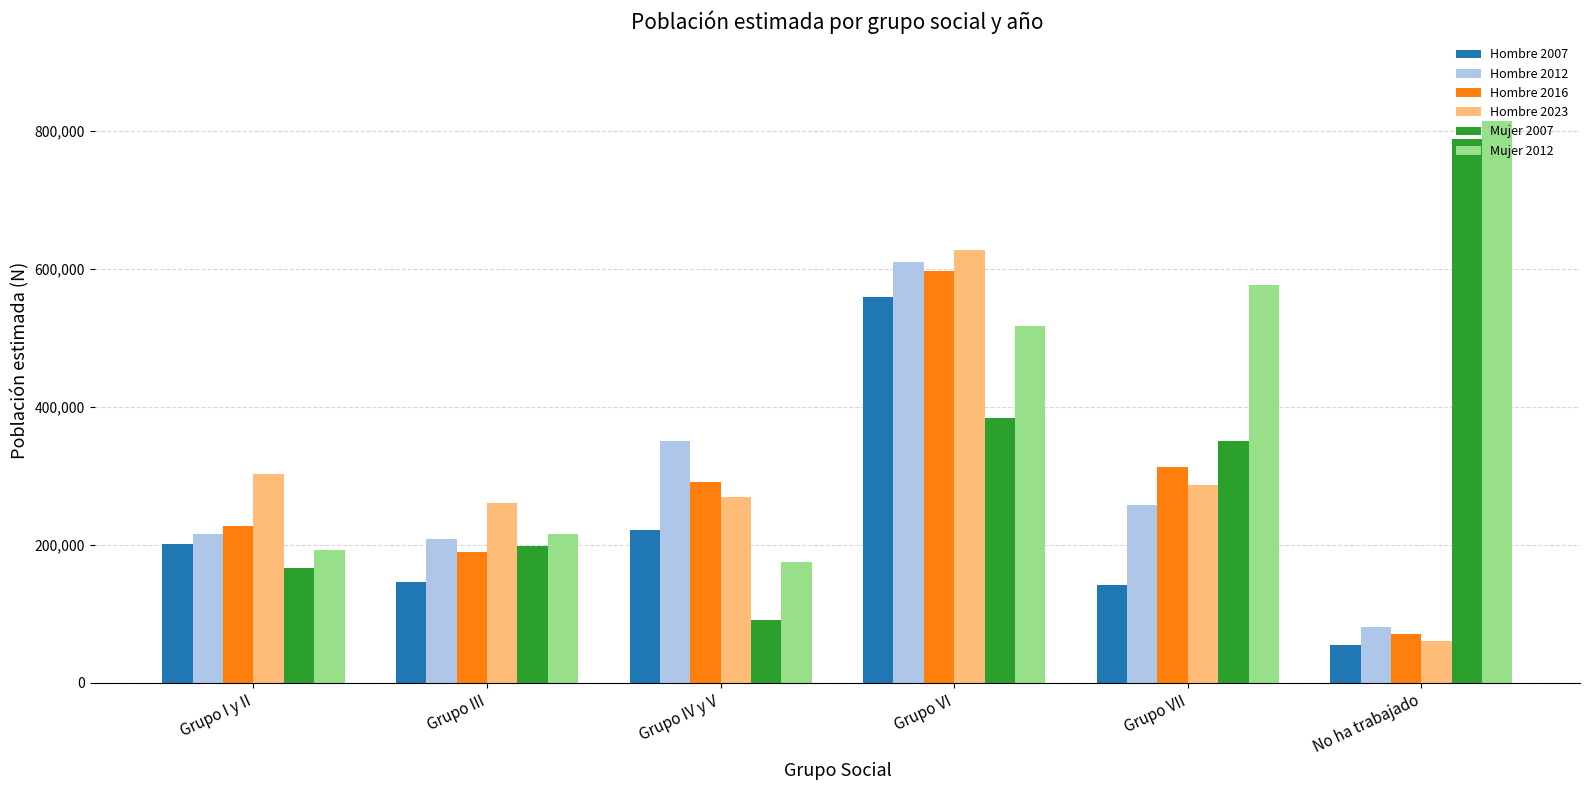

What is the difference between the highest and lowest values at No ha trabajado?

758279